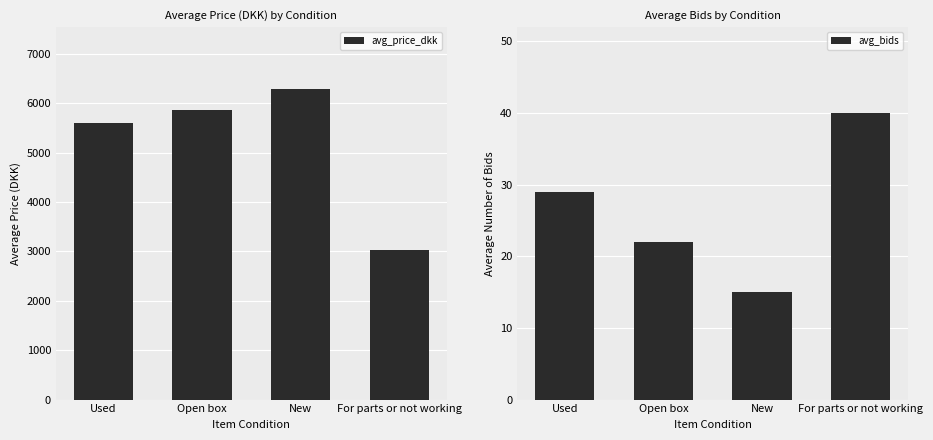

Reading left to right, what are all the values shown in this chart?

avg_price_dkk: Used=5608	Open box=5862	New=6287	For parts or not working=3024
avg_bids: Used=29	Open box=22	New=15	For parts or not working=40